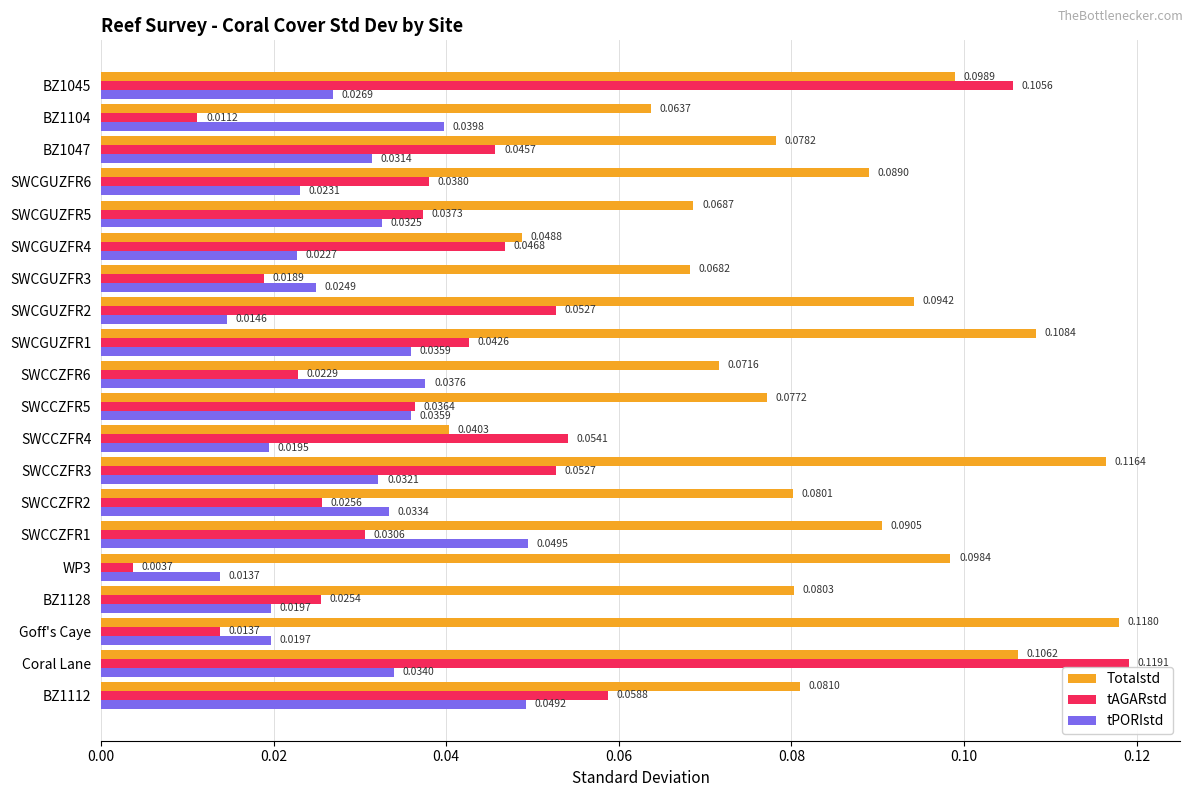

Between BZ1112 and WP3, which series saw the biggest shift?

tAGARstd